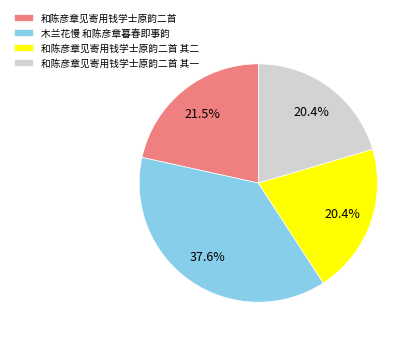

The 和陈彦章见寄用钱学士原韵二首 其一 slice represents 7% of the pie. True or false?

False